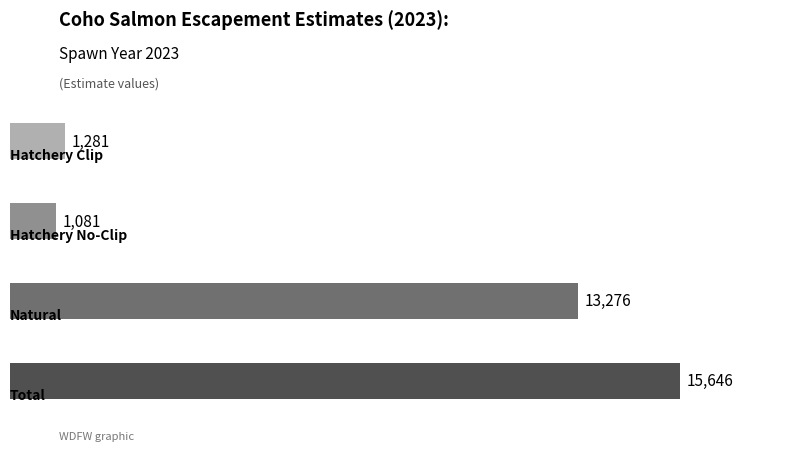

What is the sum of all values?

31284.0